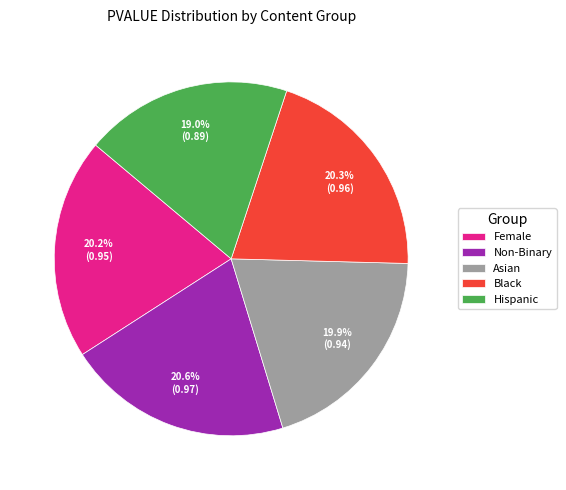

True or false: Black accounts for 20% of the total.

True